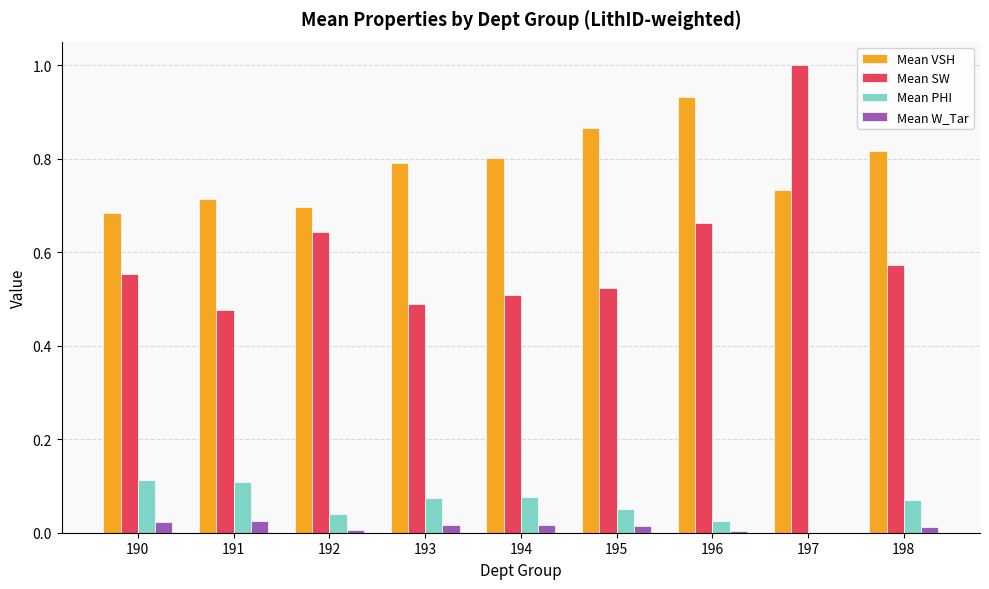

At which label is Mean VSH closest to 0?

190